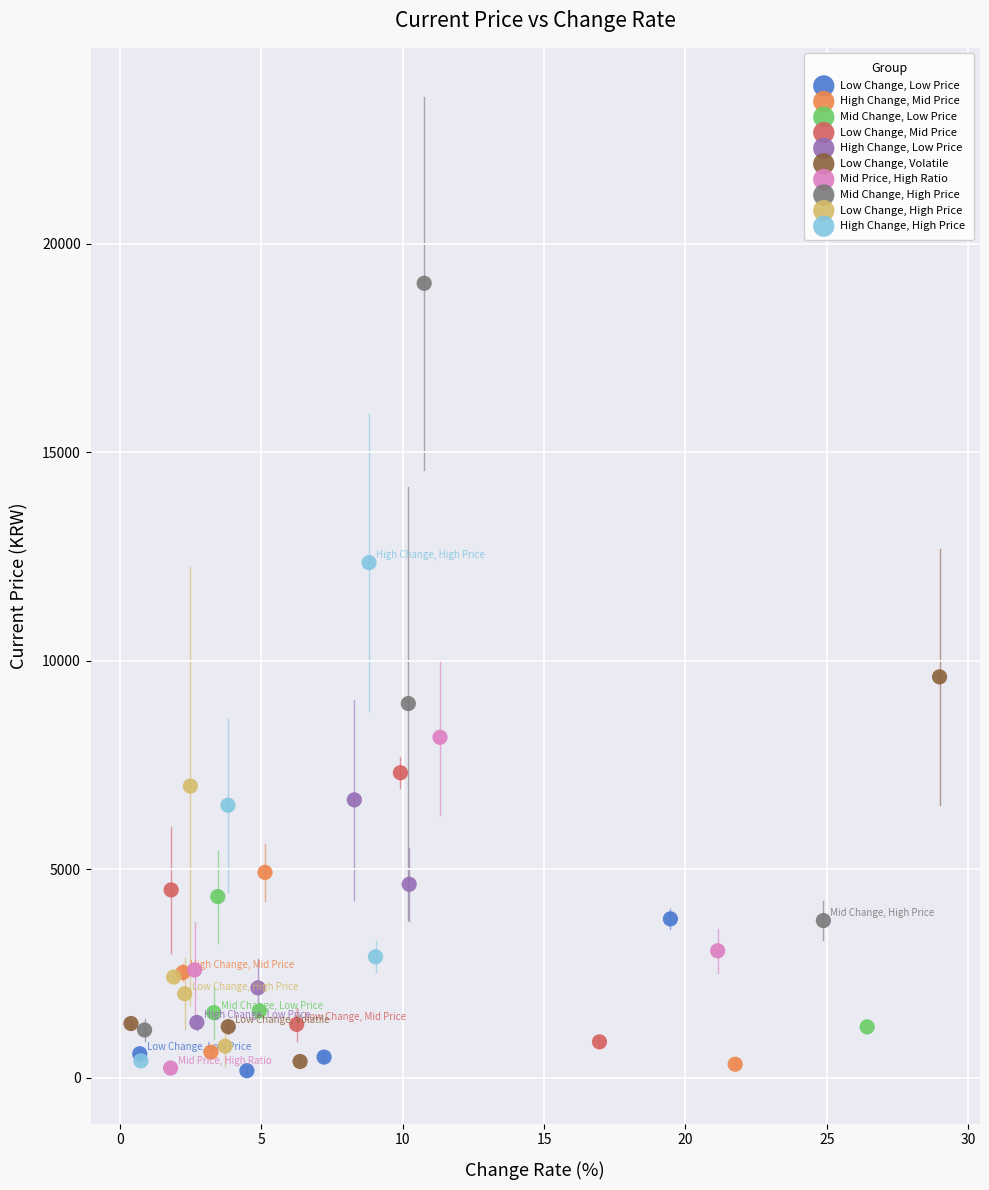

Which series contains the highest Y value?

Mid Change, High Price